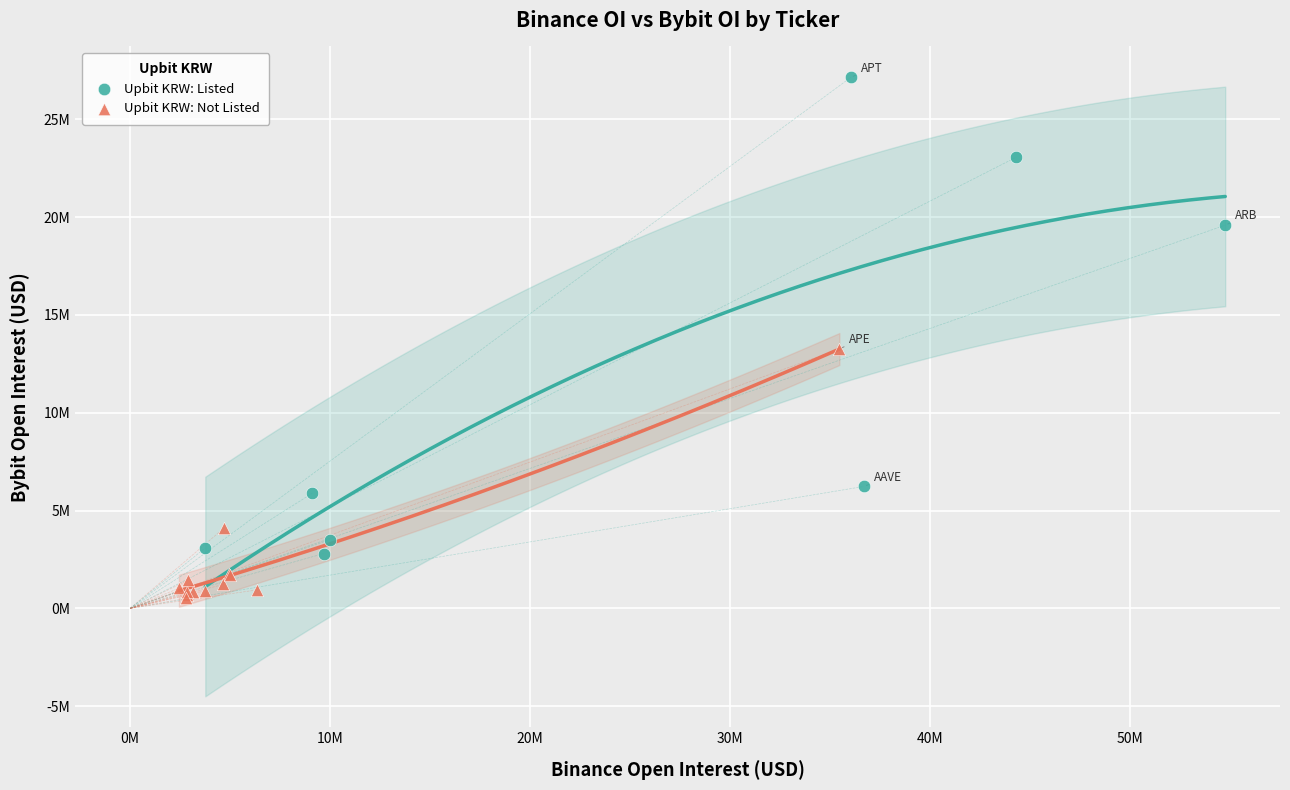

What are all the series names shown in the legend?

Upbit KRW: Listed, Upbit KRW: Not Listed